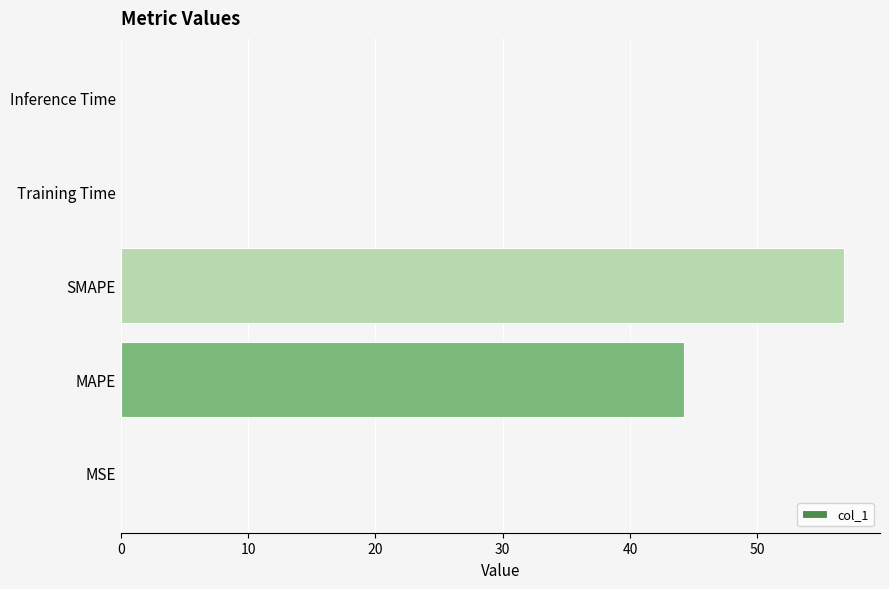

What is the maximum value shown in the chart?

56.8